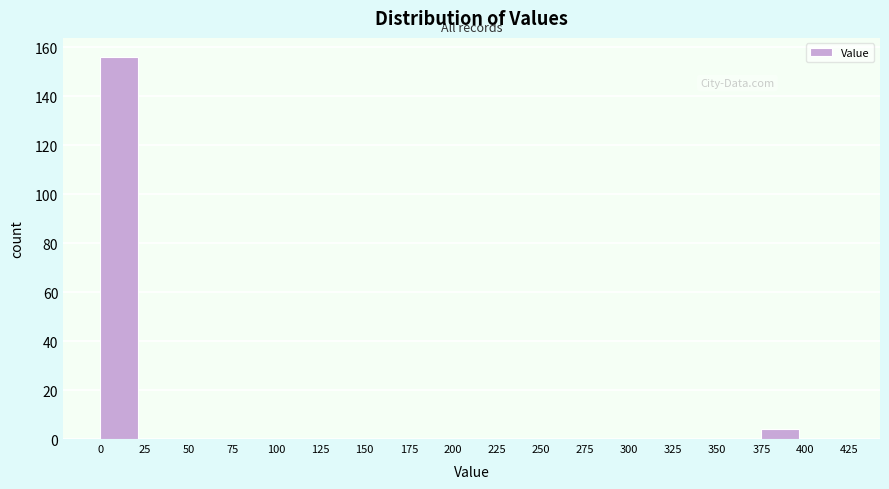

Reading left to right, transcribe this chart: for each bar, give the range it covers on the x-axis and its height. The values are not printed on the chart, so give them approximately, as read against the axis.

0 to 25: 156
25 to 50: 0
50 to 75: 0
75 to 100: 0
100 to 125: 0
125 to 150: 0
150 to 175: 0
175 to 200: 0
200 to 225: 0
225 to 250: 0
250 to 275: 0
275 to 300: 0
300 to 325: 0
325 to 350: 0
350 to 375: 0
375 to 400: 4
400 to 425: 0